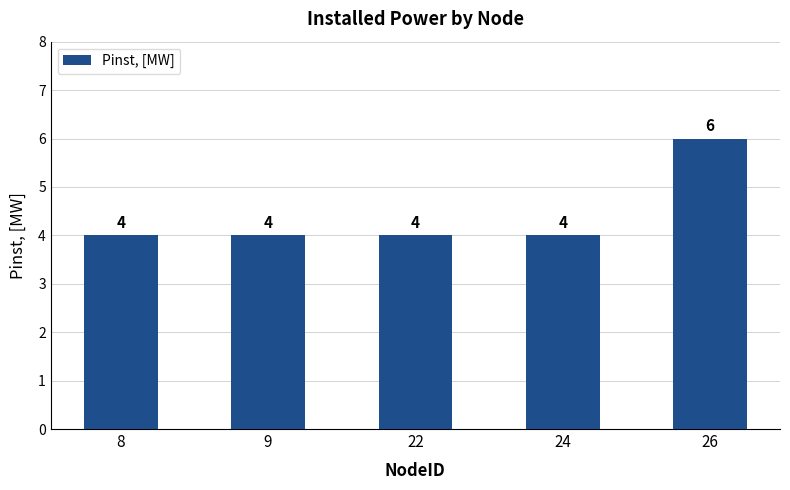

What is the sum of all values?

22